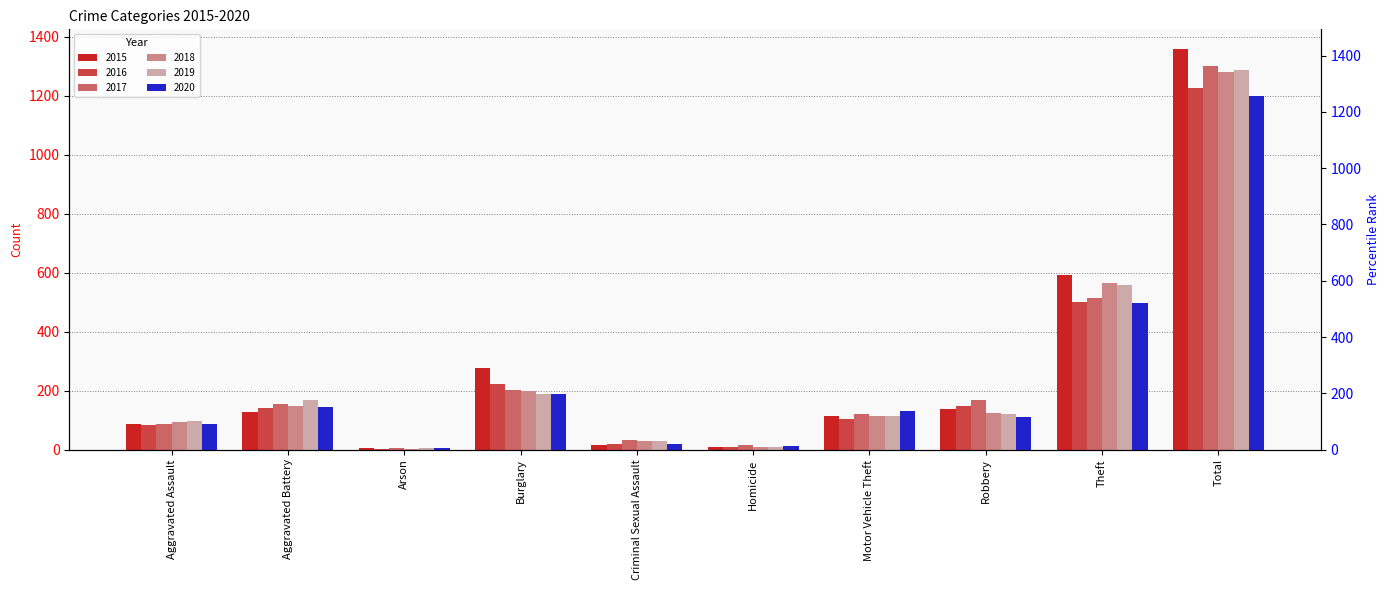

True or false: 2016 has a value of 340 at Burglary.

False